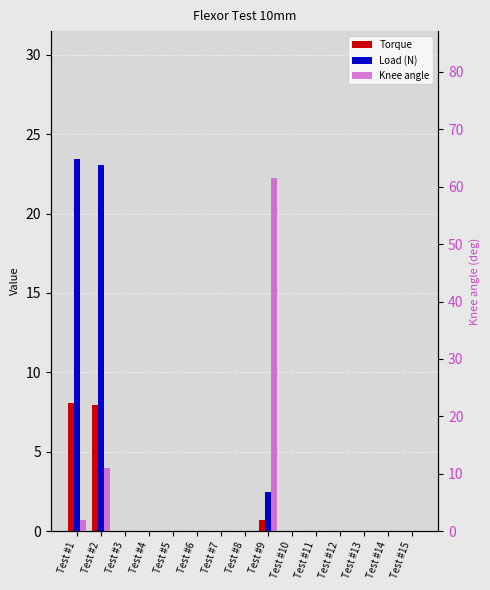

What is the value of the Load (N) bar at the 1st from the left?

23.5